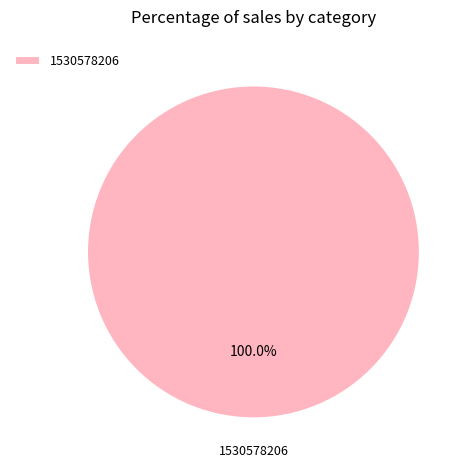

Rank the categories by value from highest to lowest.

1530578206